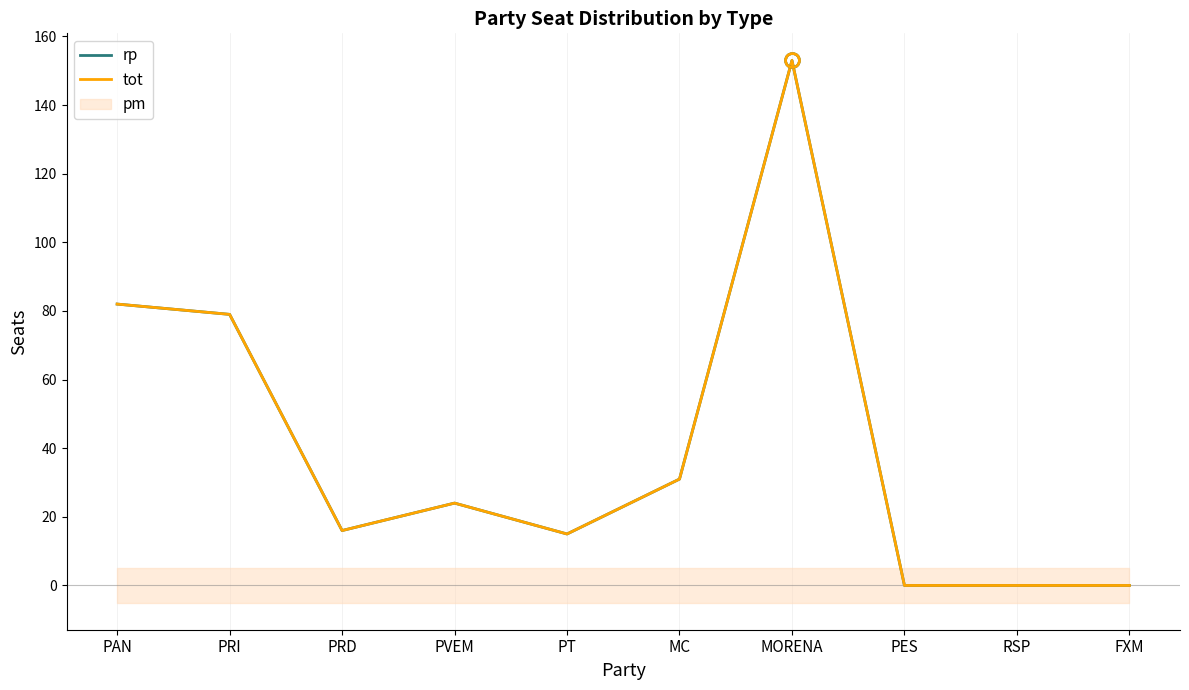

At which label is tot closest to 76?

PRI